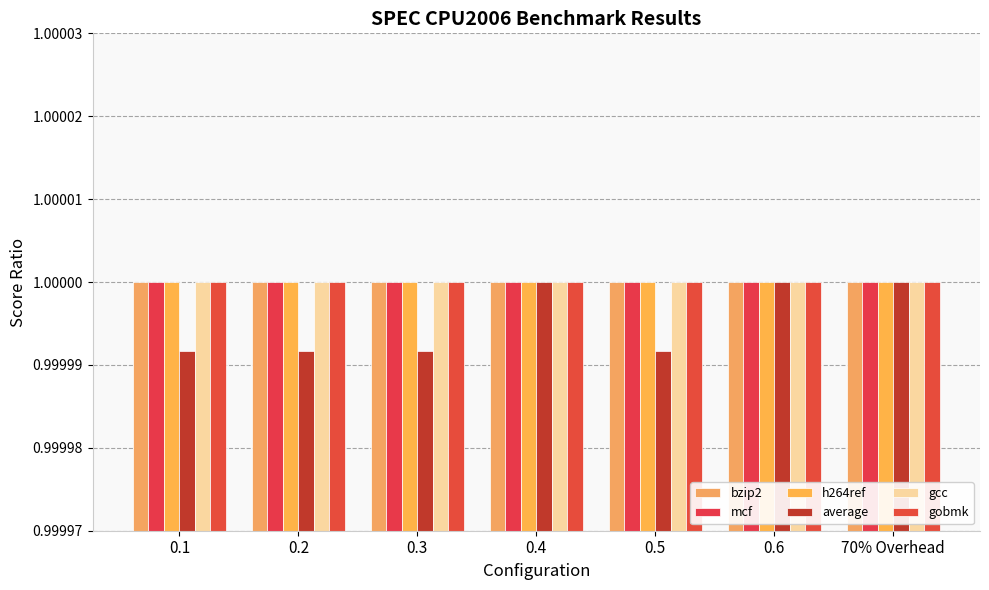

True or false: gcc has a value of 0.7 at 0.4.

False